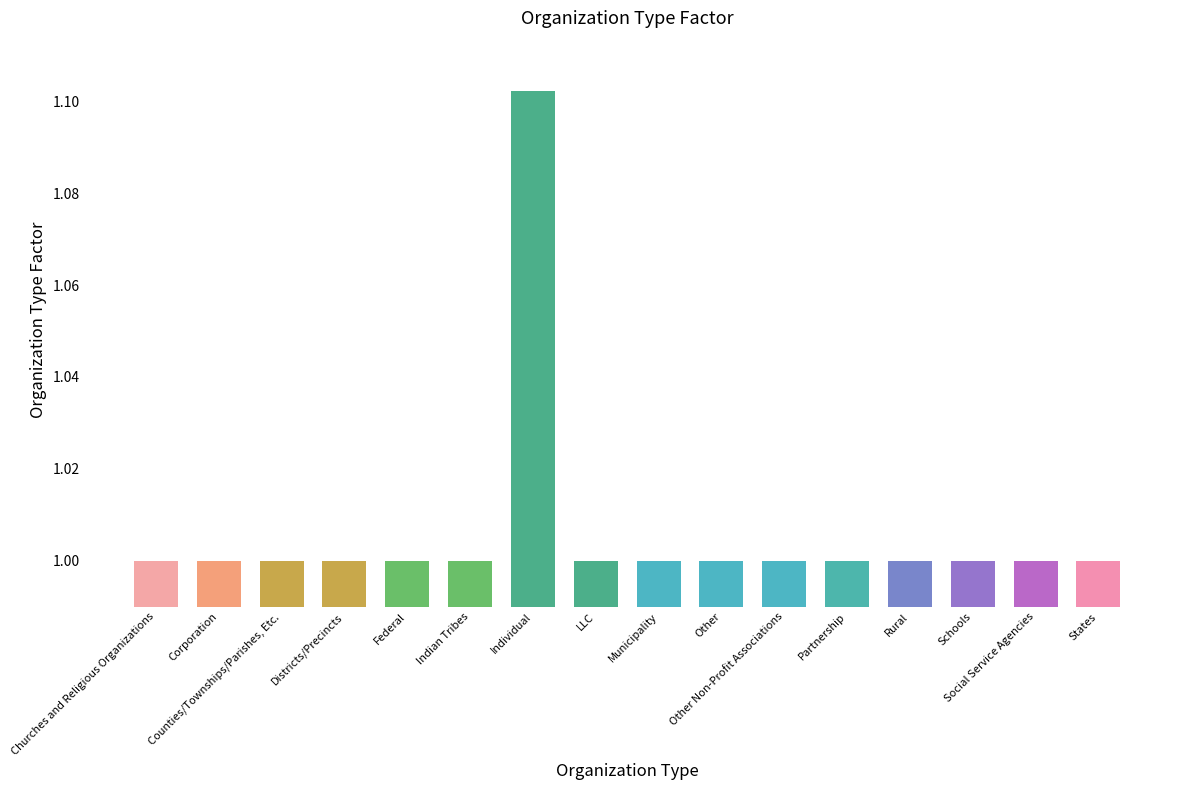

What is the sum of all values?

16.1